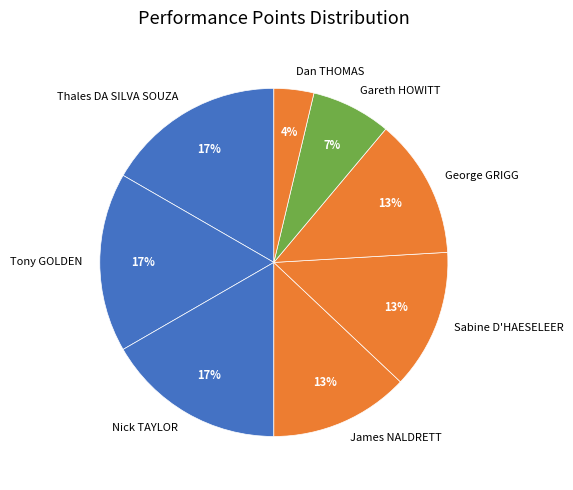

Does James NALDRETT represent more than half of the total?

No